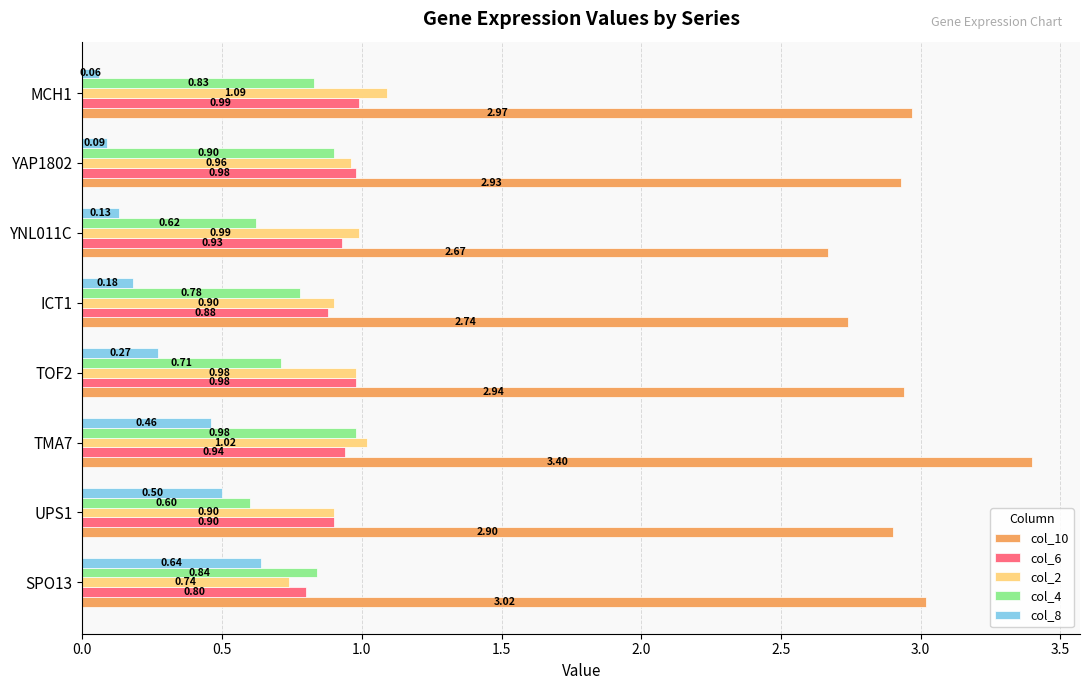

Is the value of col_2 at SPO13 greater than the value of col_4 at TMA7?

No